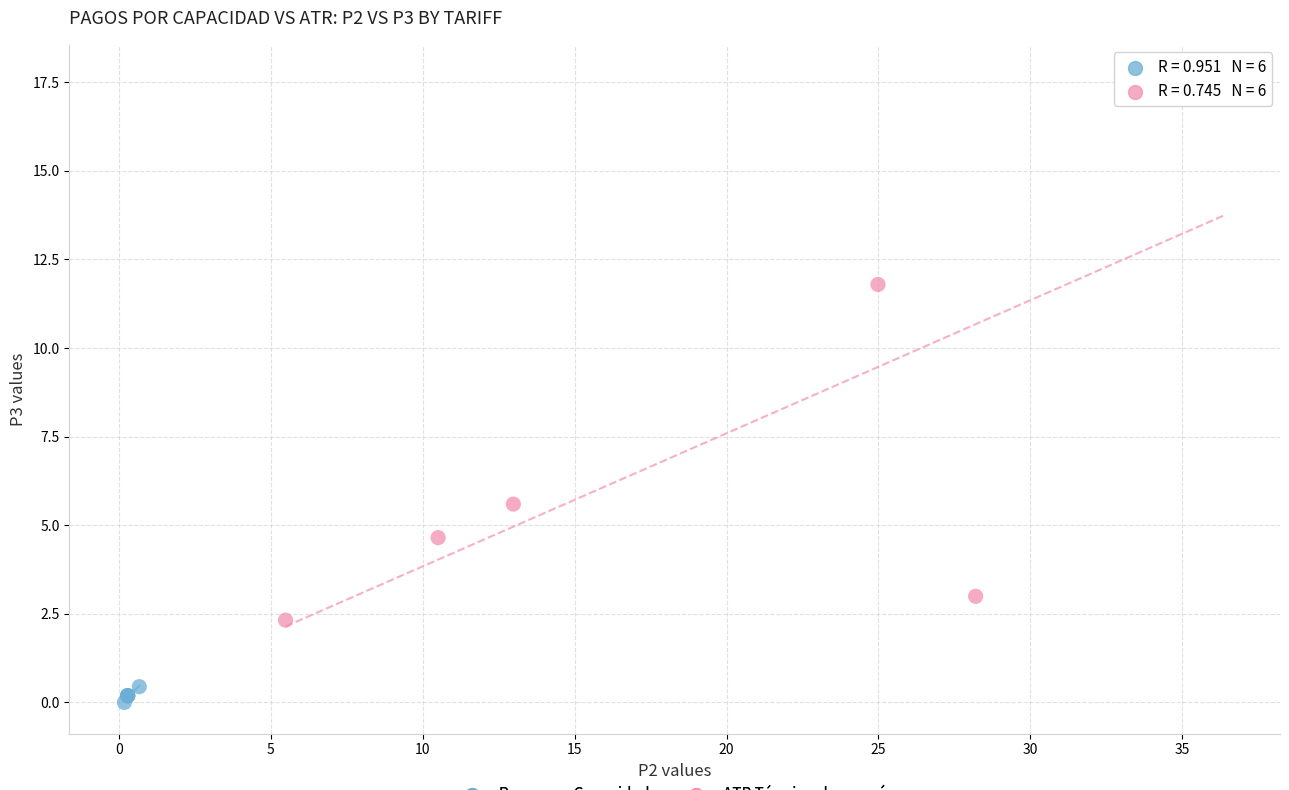

Which series contains the lowest Y value?

Pagos por Capacidad